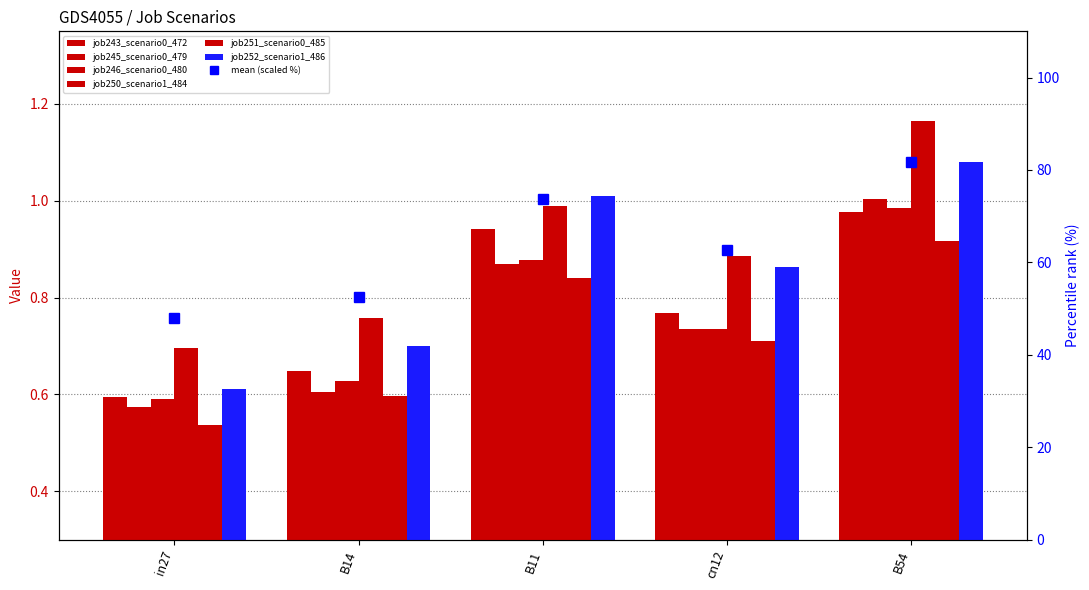

What are all the series names shown in the legend?

job243_scenario0_472, job245_scenario0_479, job246_scenario0_480, job250_scenario1_484, job251_scenario0_485, job252_scenario1_486